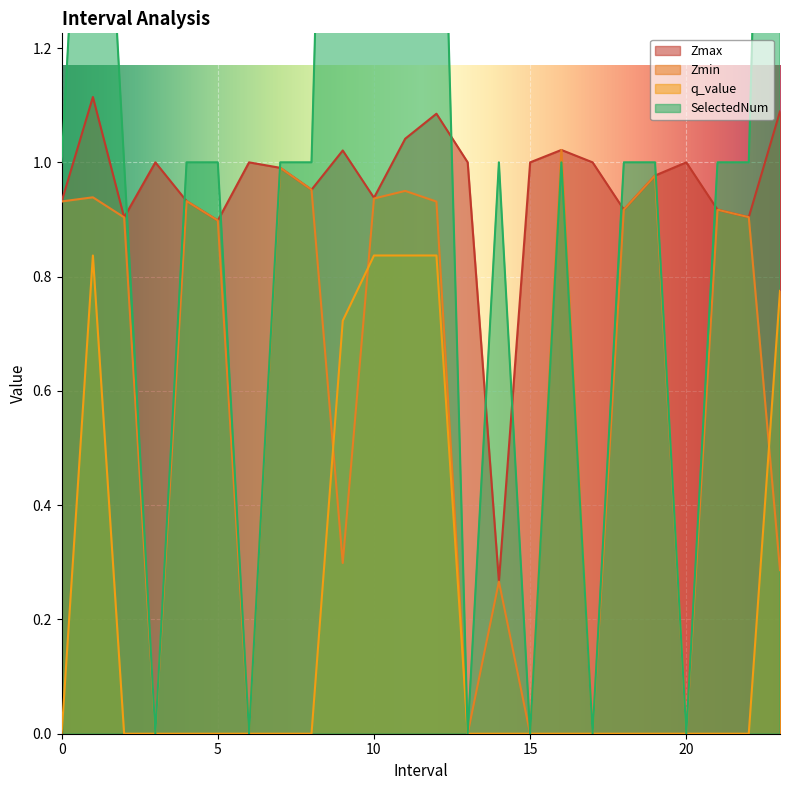

Is it true that SelectedNum equals 1.5 at 16.0?

False